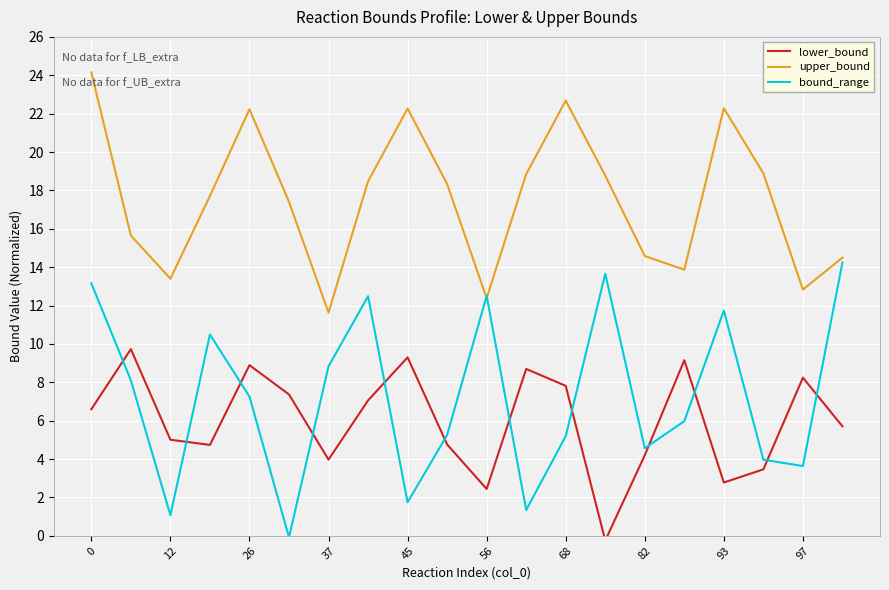

How many negative values does the lower_bound series have?

1